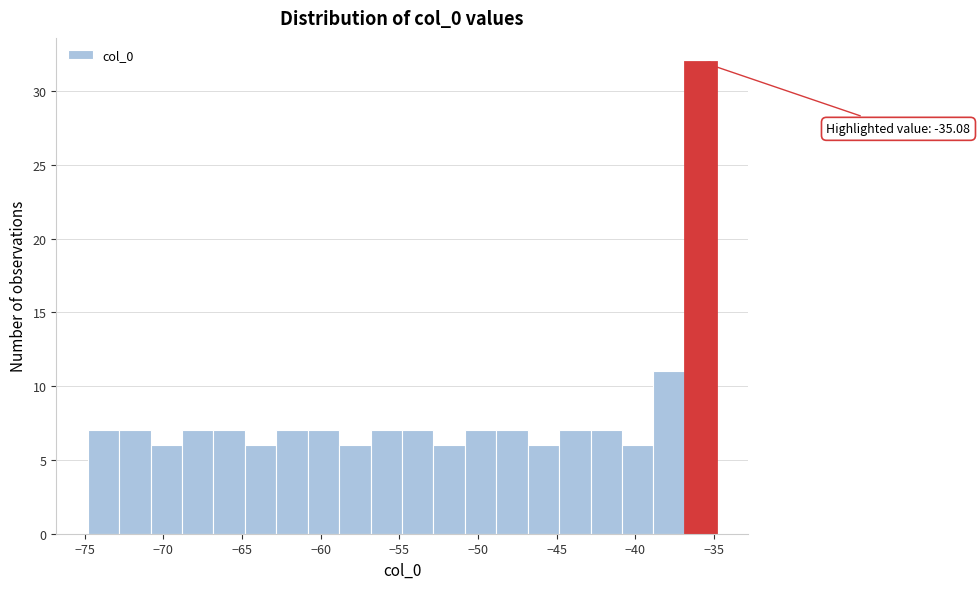

Around what value on the x-axis is the tallest bar? Give the approximate position of its centre, as read against the axis.

-36.0